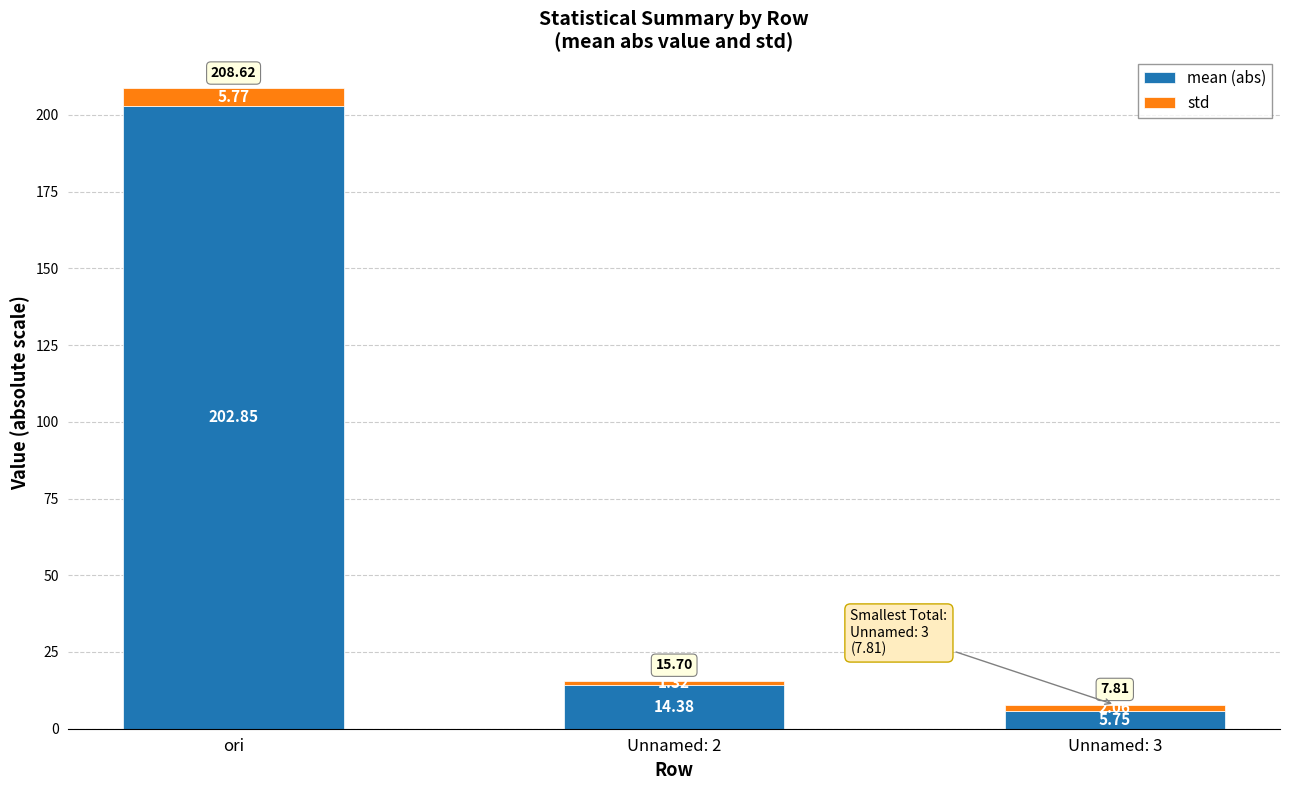

At which label does mean (abs) first exceed 14?

ori